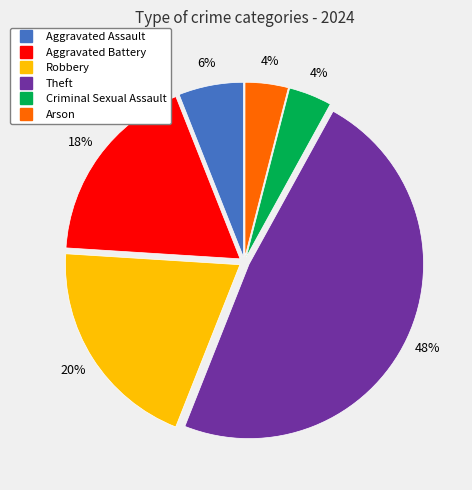

Does any single category account for the majority?

No